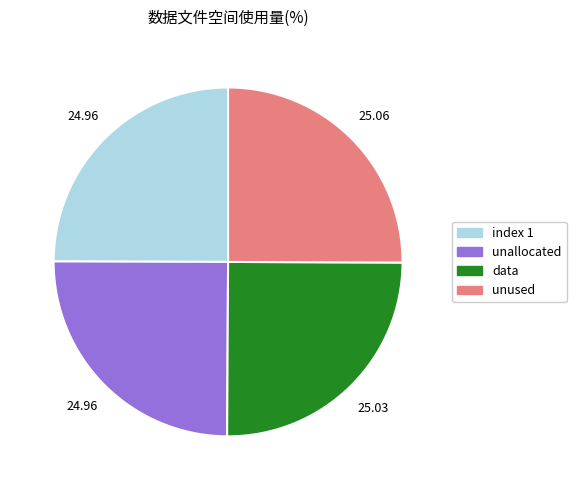

Is there a majority slice in this chart?

No